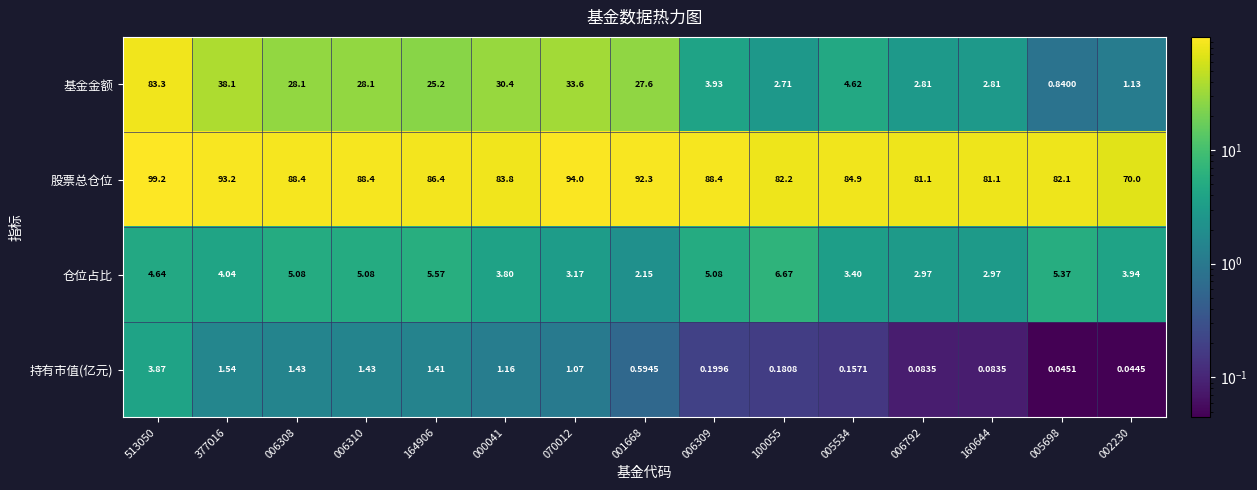

What is the total value across all series at 006310?

123.0